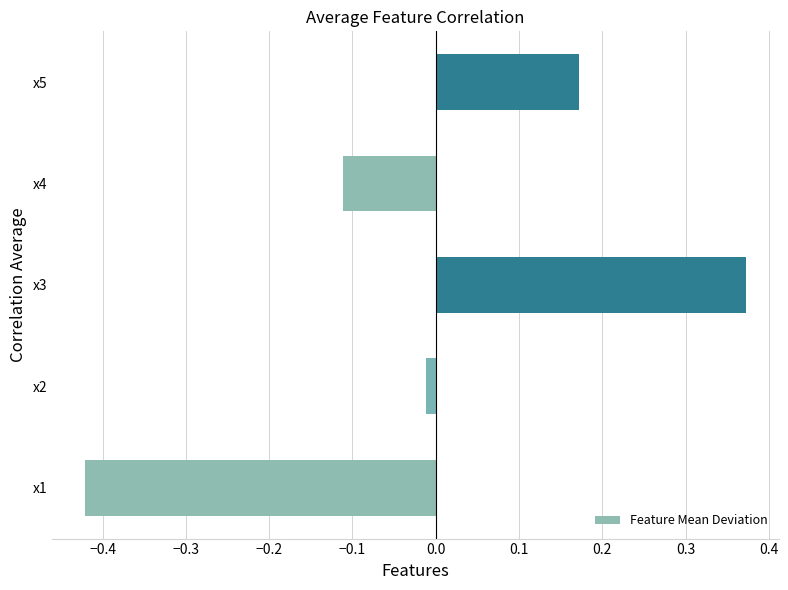

Rank the categories by value from lowest to highest.

x1, x4, x2, x5, x3